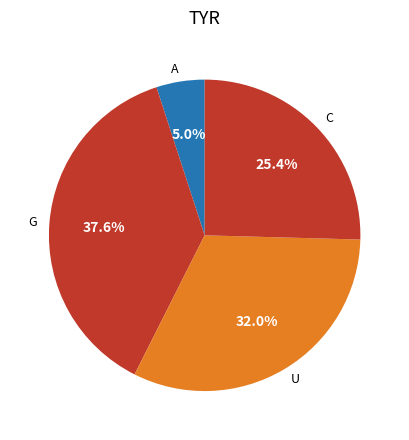

Which has a higher value, A or C?

C